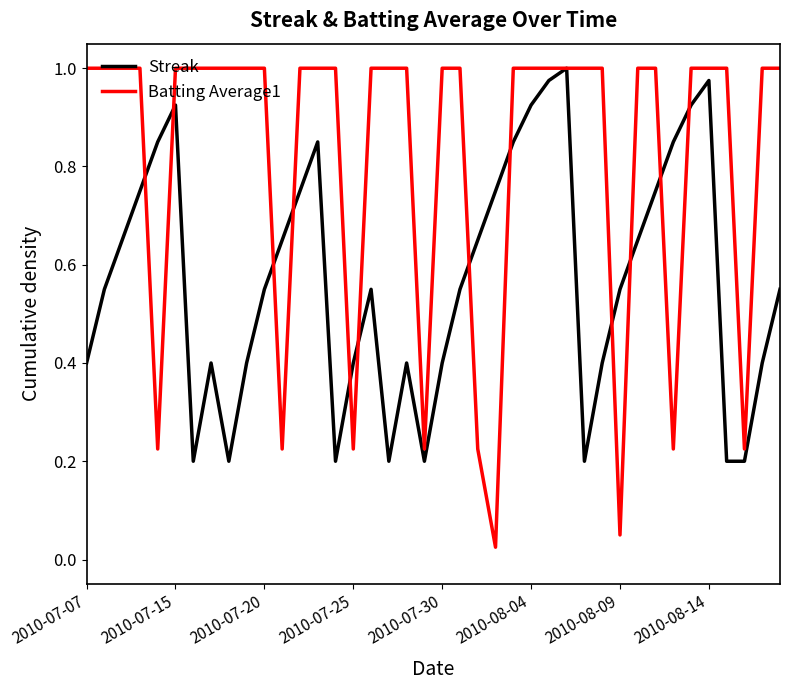

How many lines are shown in the chart?

2